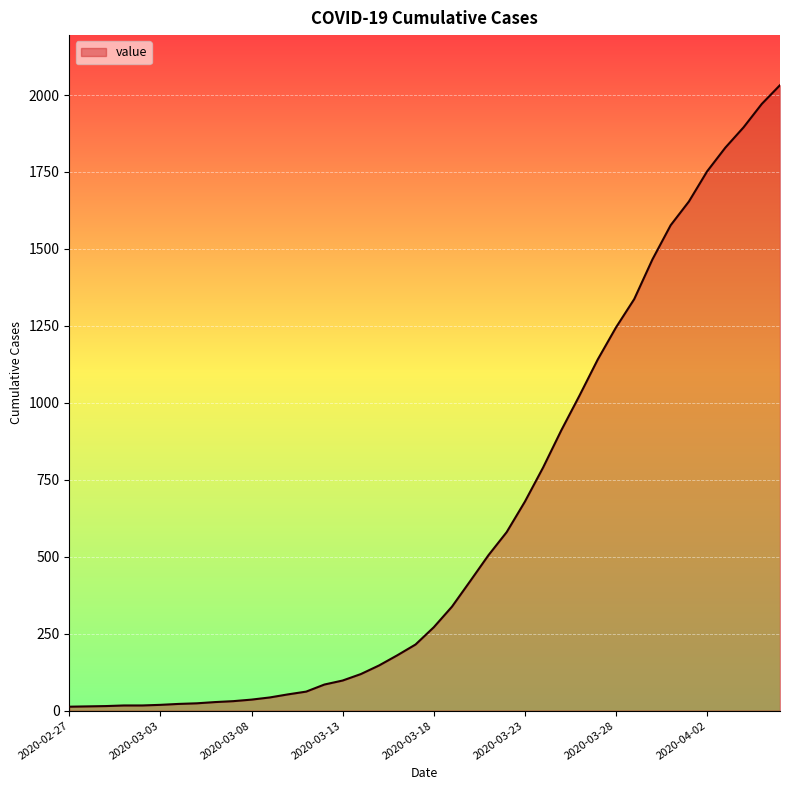

What is the difference between the maximum and minimum values?

2019